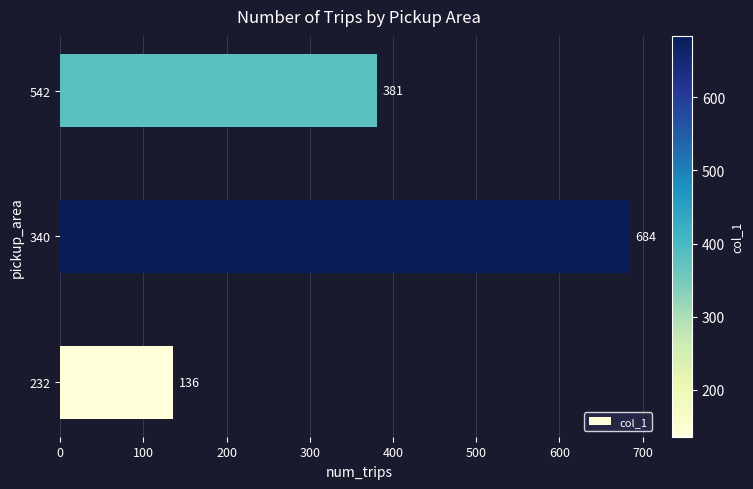

Is it true that the value at 340 is 471?

False